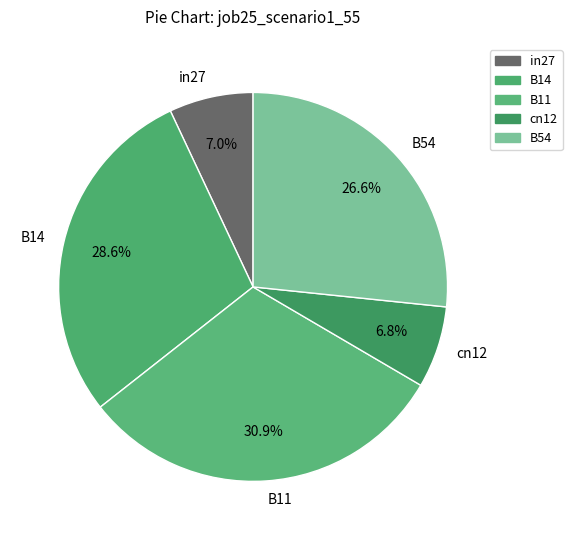

Which has a higher value, B14 or B54?

B14